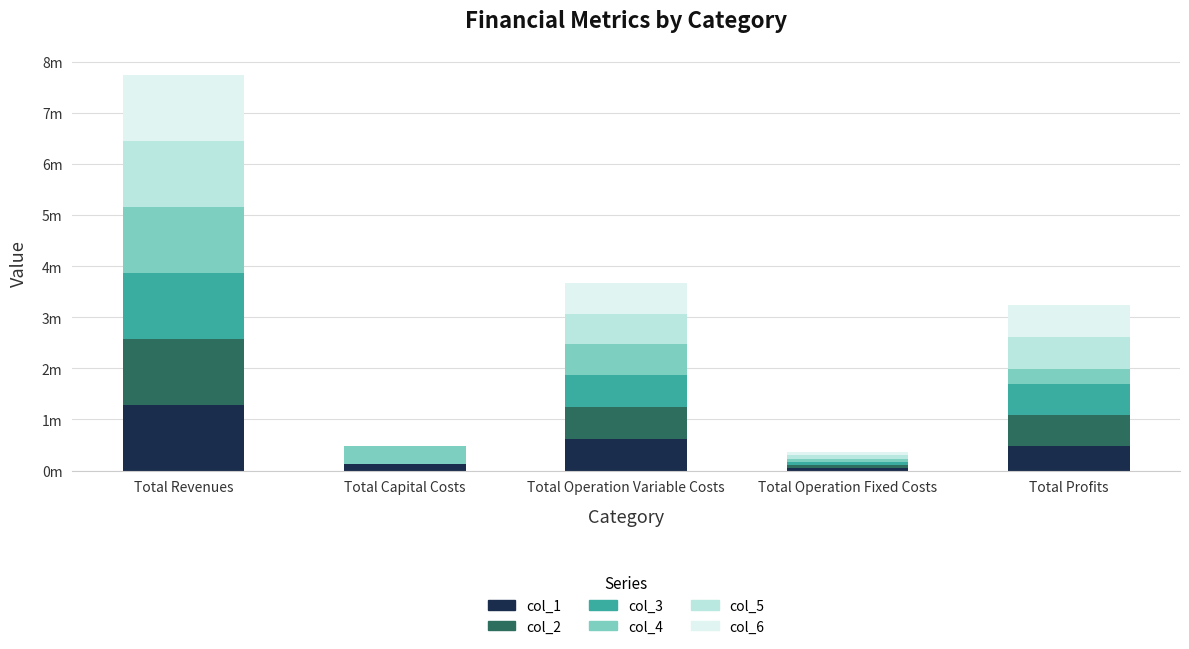

Does the chart contain stacked bars?

Yes